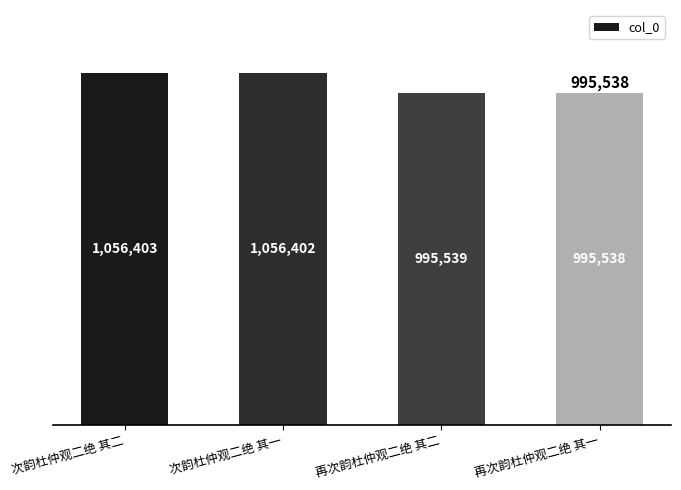

List the labels in order of value, smallest first.

再次韵杜仲观二绝 其一, 再次韵杜仲观二绝 其二, 次韵杜仲观二绝 其一, 次韵杜仲观二绝 其二